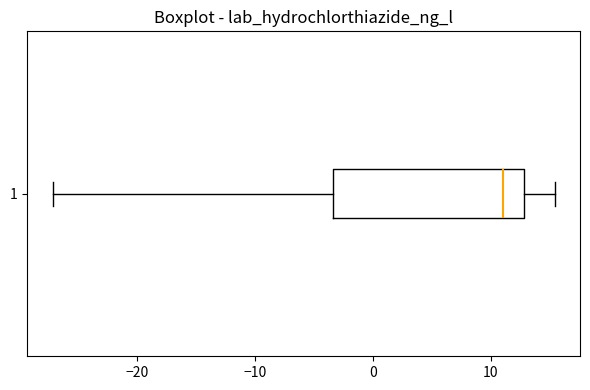

Where is the right edge of the box at y = 1 on the x-axis? The values are not printed on the chart, so give them approximately, as read against the axis.

13